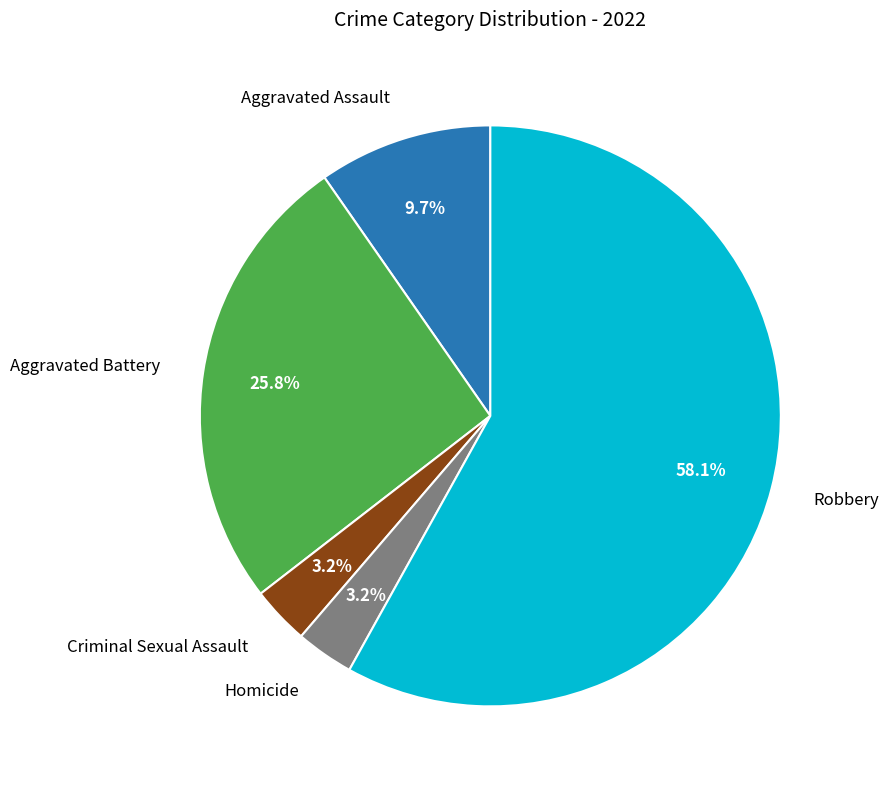

To the nearest percent, what is the average slice percentage?

20%